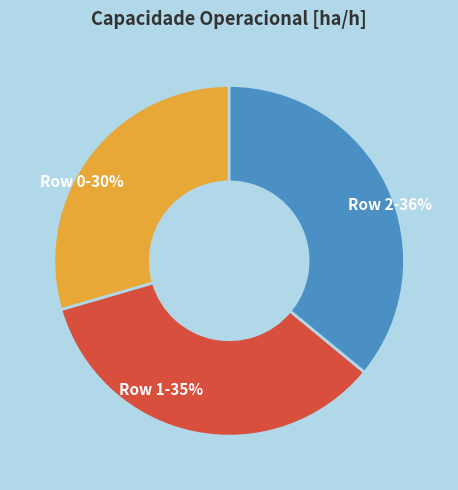

How many segments does this pie chart have?

3